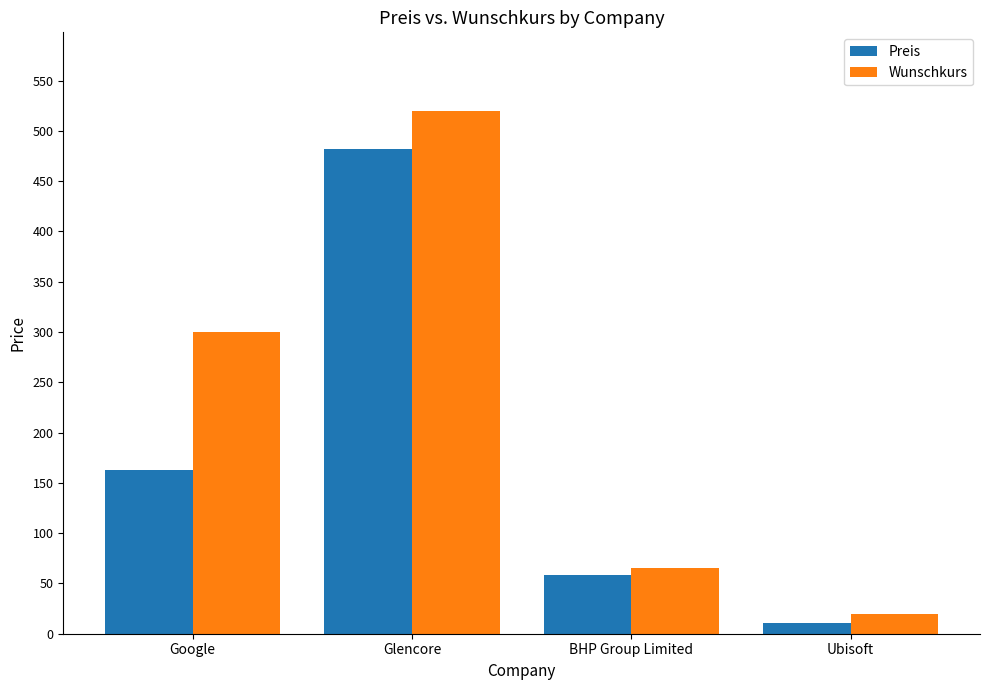

List the series in order of their overall mean, lowest first.

Preis, Wunschkurs